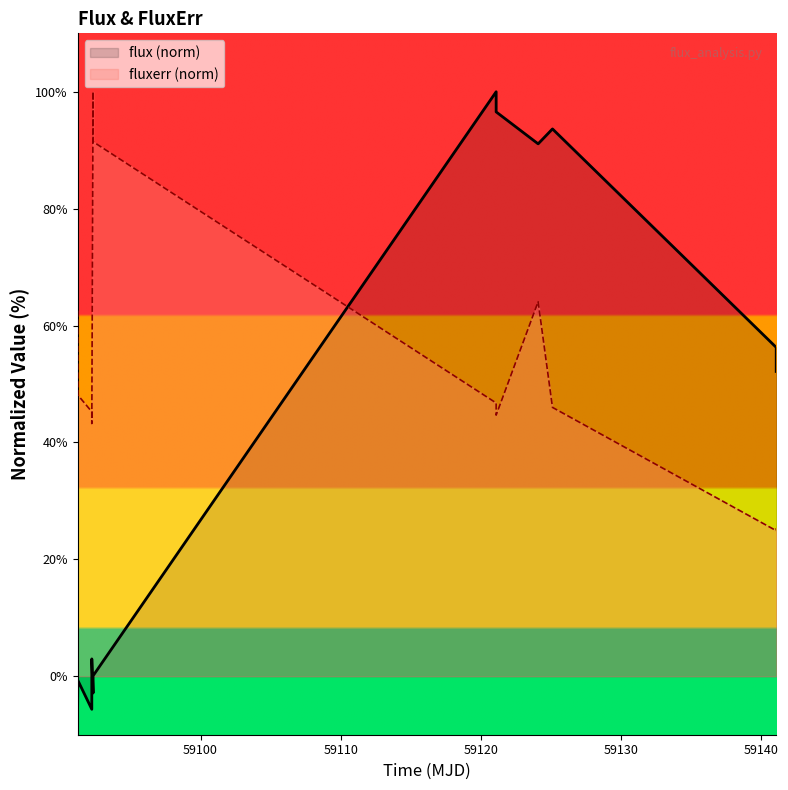

True or false: flux (norm) and fluxerr (norm) cross at least once.

True